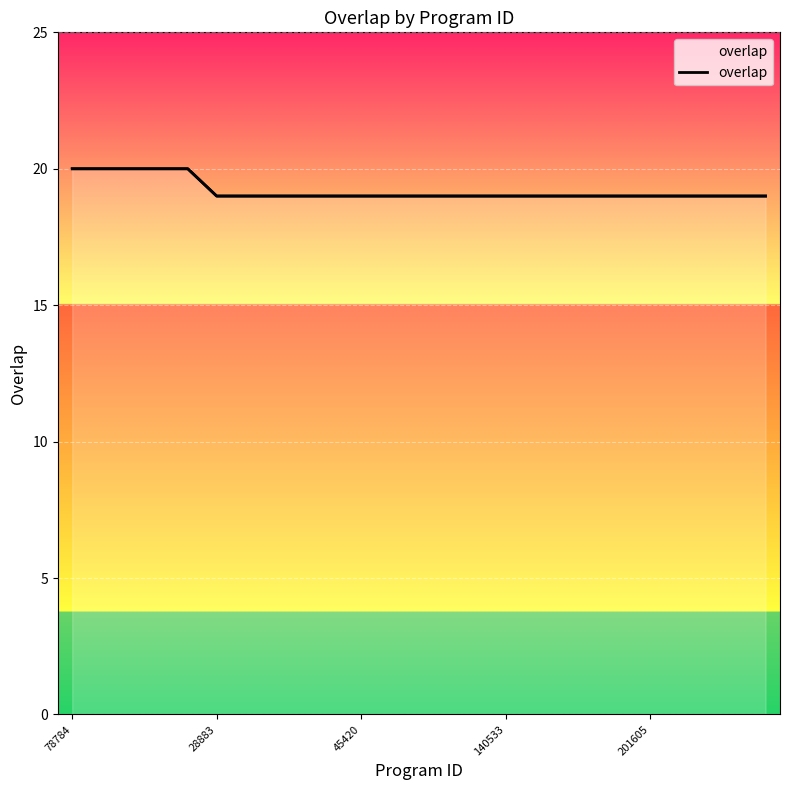

How many lines are shown in the chart?

1